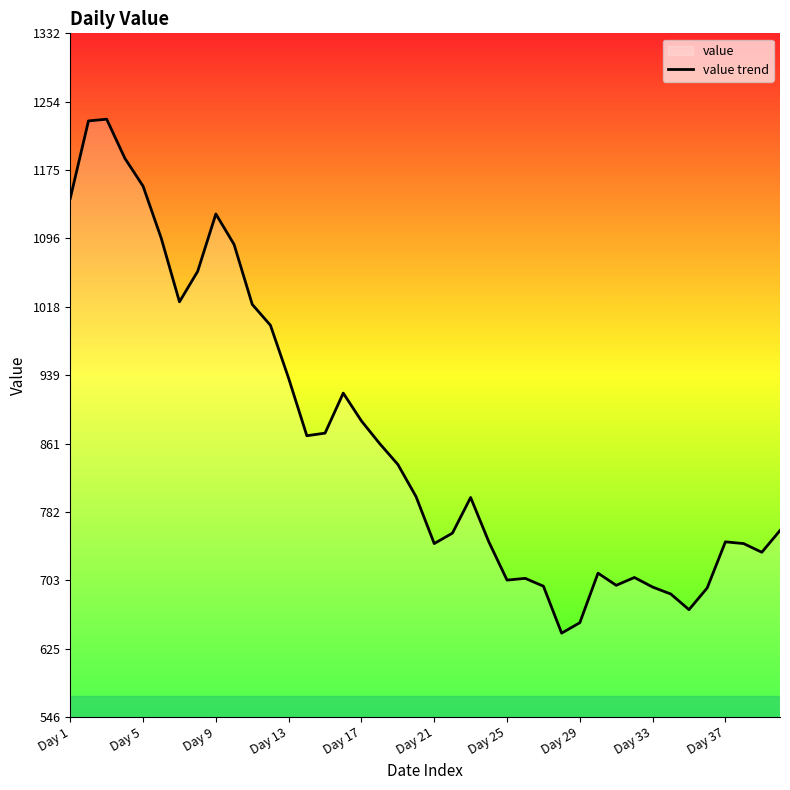

Read the value at Day 1, to the nearest 10.

1140